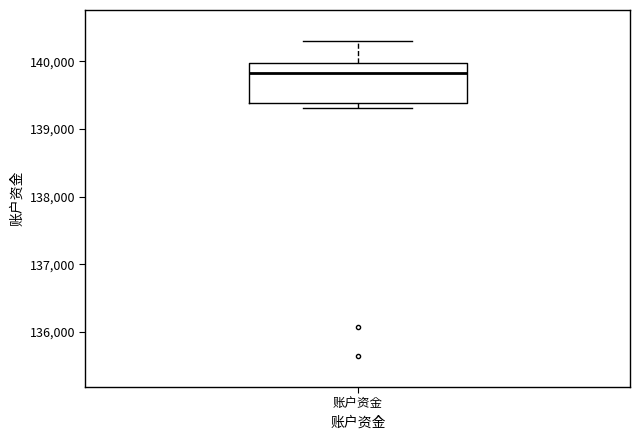

Where does the upper whisker of the box for 账户资金 end on the y-axis? The values are not printed on the chart, so give them approximately, as read against the axis.

140300